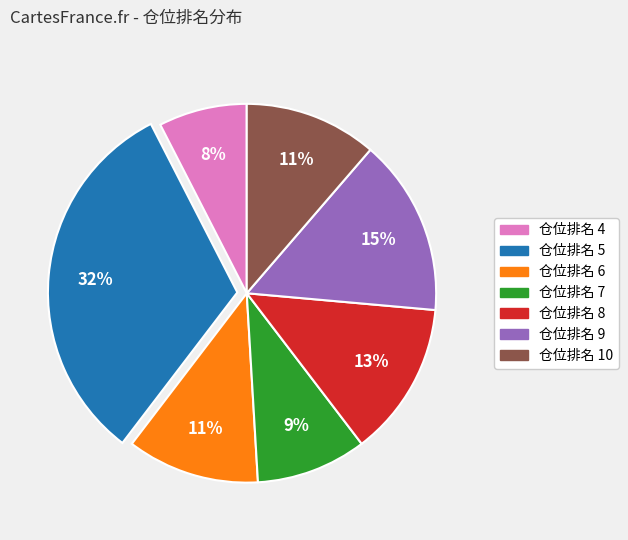

The 仓位排名 5 slice represents 21% of the pie. True or false?

False